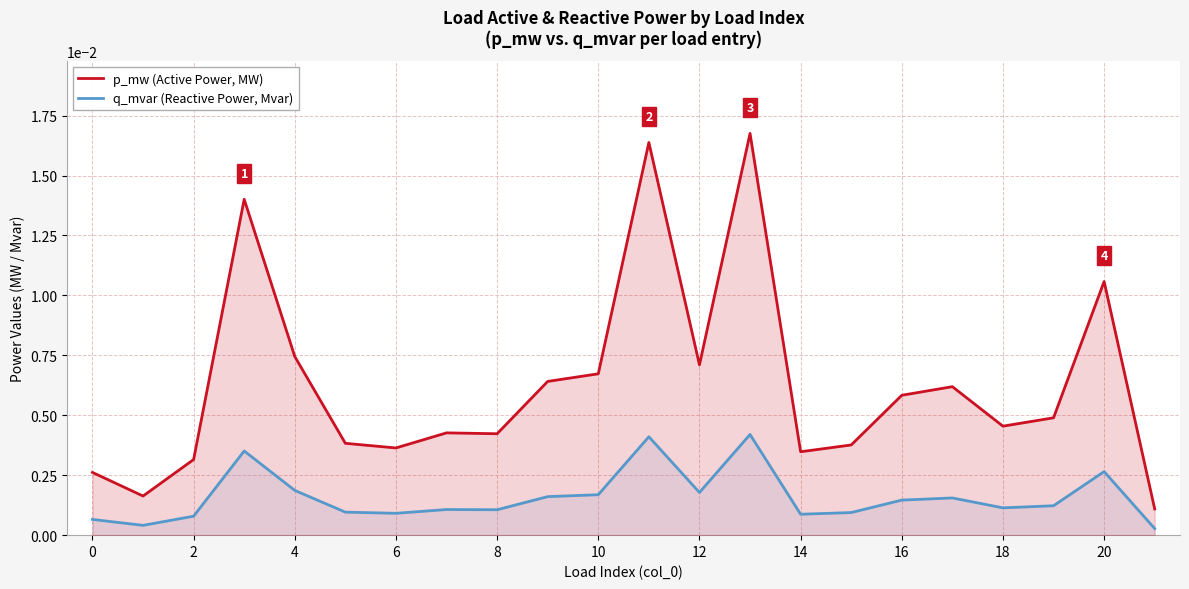

Which series has the largest range (max minus min)?

p_mw (Active Power, MW)